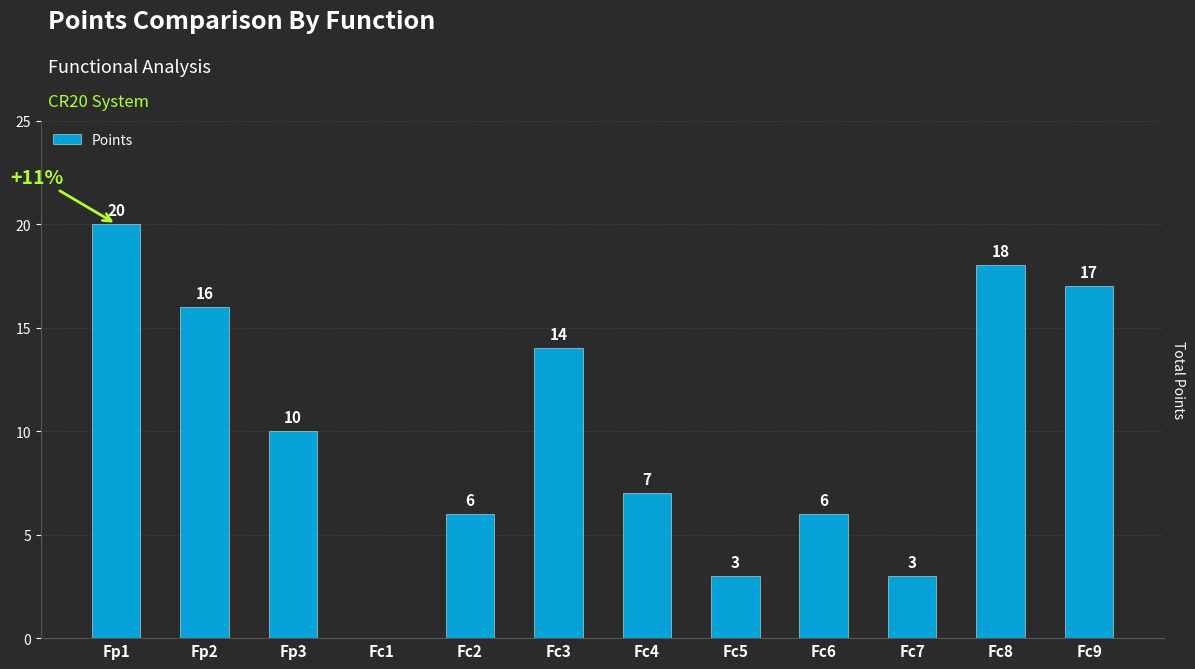

Reading left to right, extract all data points from this chart.

Fp1=20	Fp2=16	Fp3=10	Fc1=0	Fc2=6	Fc3=14	Fc4=7	Fc5=3	Fc6=6	Fc7=3	Fc8=18	Fc9=17